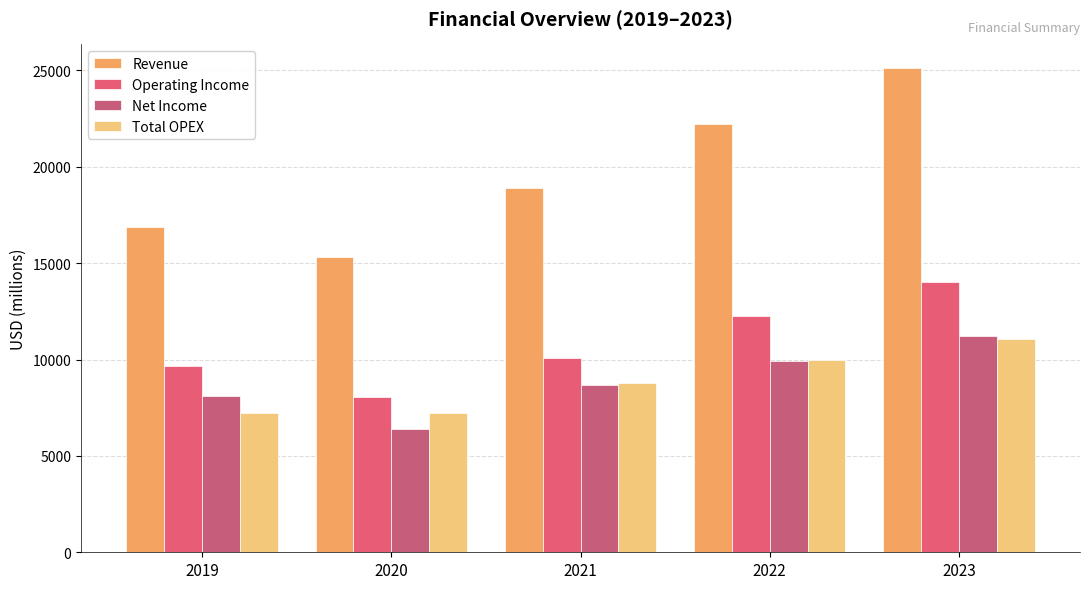

Read the Revenue value at 2023.

25098